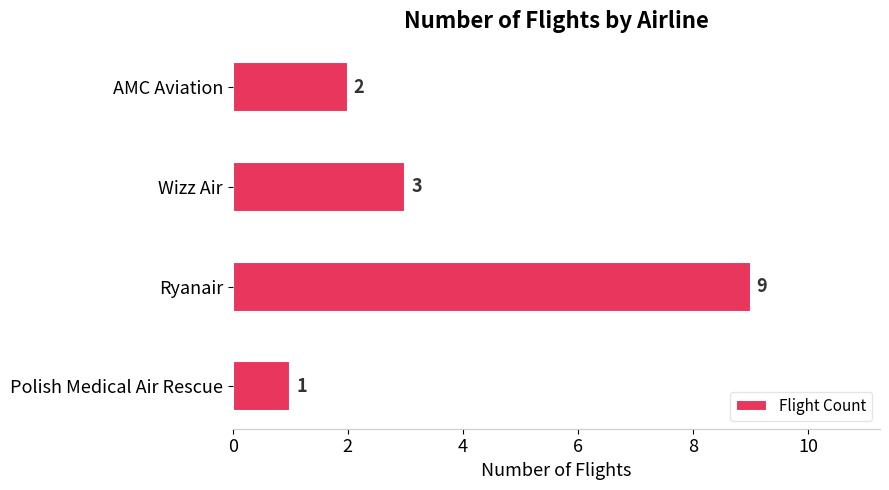

What is the difference between the maximum and minimum values?

8